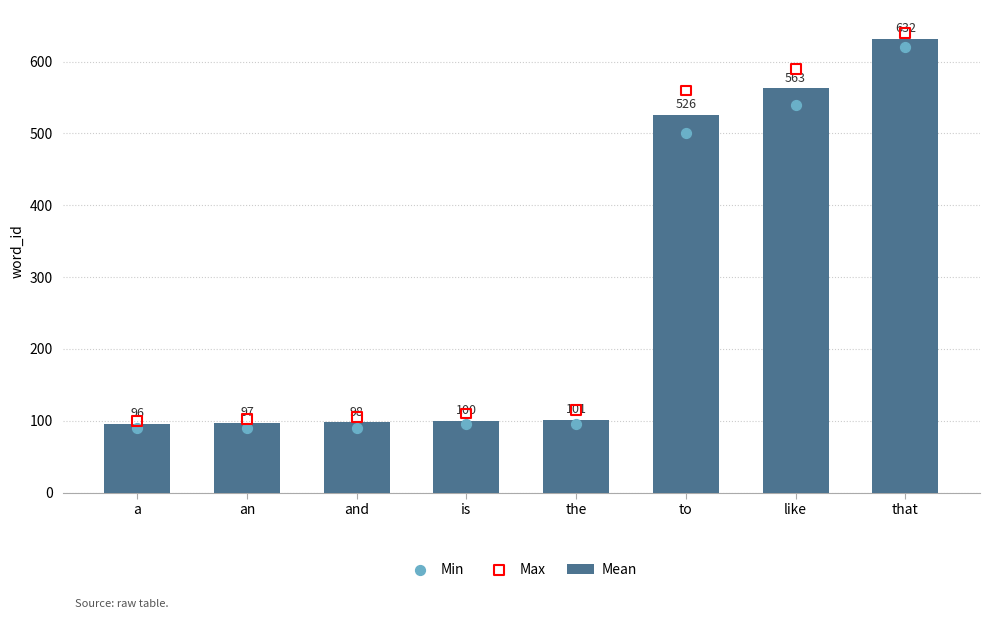

Which series contains the lowest Y value?

Min